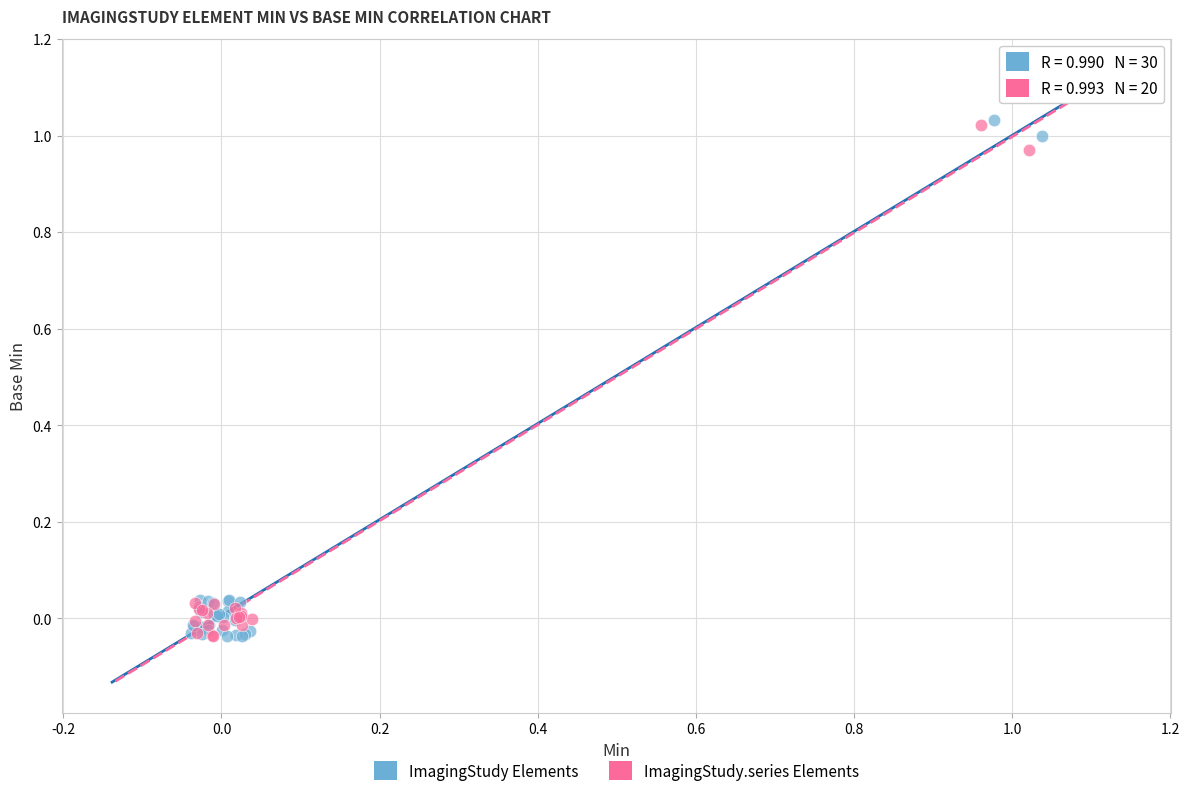

What are all the series names shown in the legend?

ImagingStudy Elements, ImagingStudy.series Elements